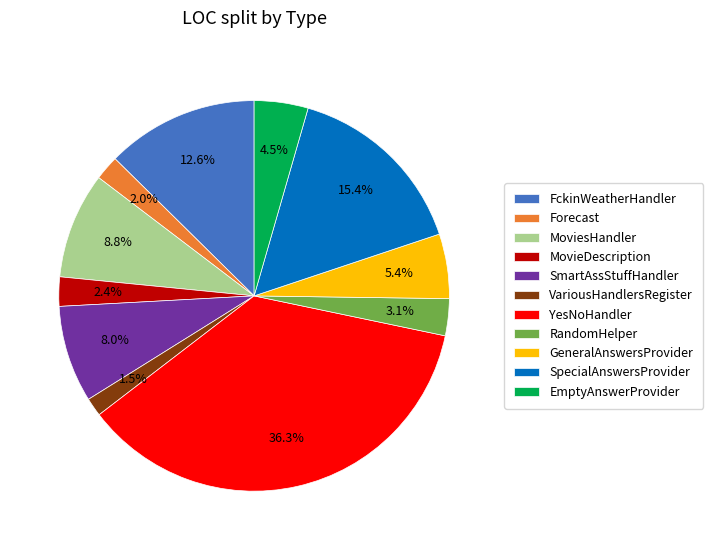

What percentage is NOT represented by GeneralAnswersProvider?

94.6%